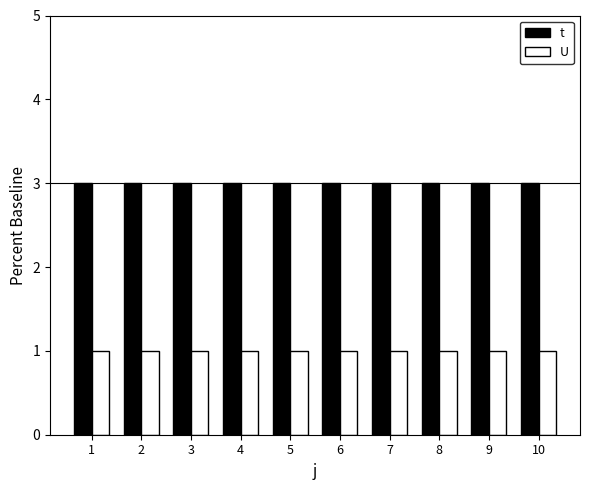

True or false: t has a value of 3 at 3.

True